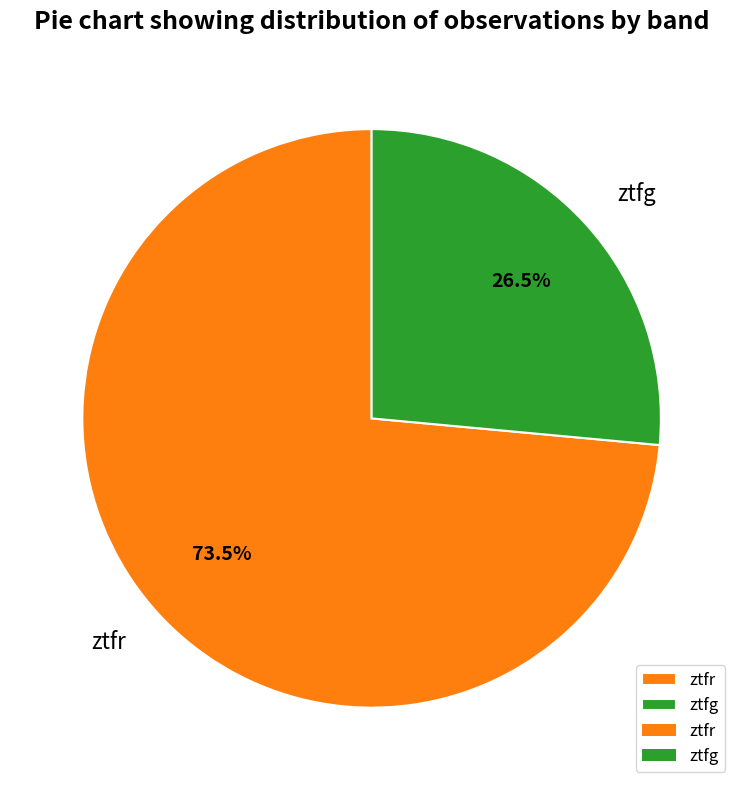

True or false: ztfg accounts for 34% of the total.

False